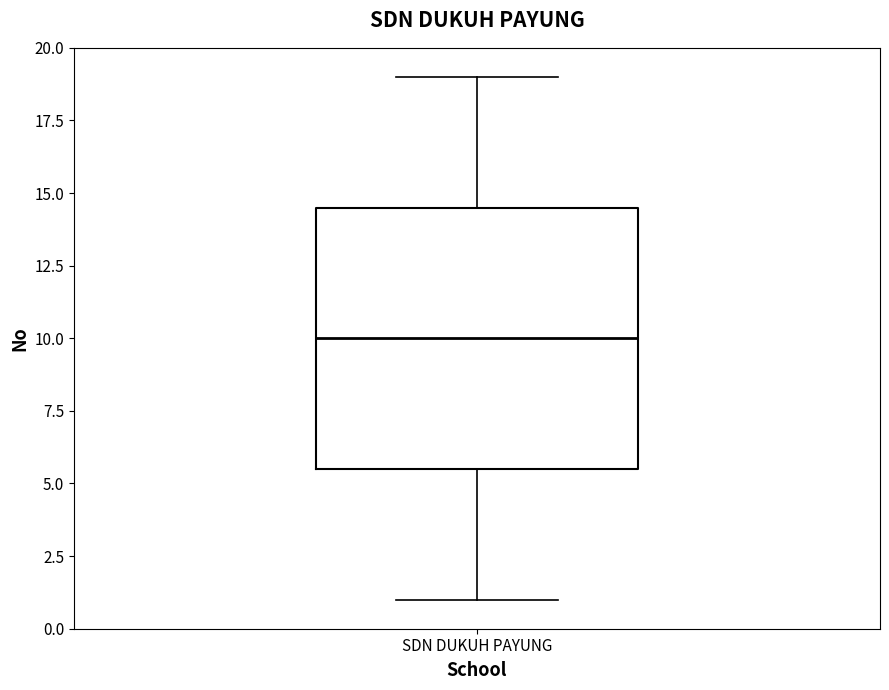

Read this box plot against the y-axis: the position of the median line, the range covered by the box, and the ends of both whiskers. The values are not printed on the chart, so give them approximately, as read against the axis.

median 10.0, box 5.5 to 14.5, whiskers 1.0 to 19.0